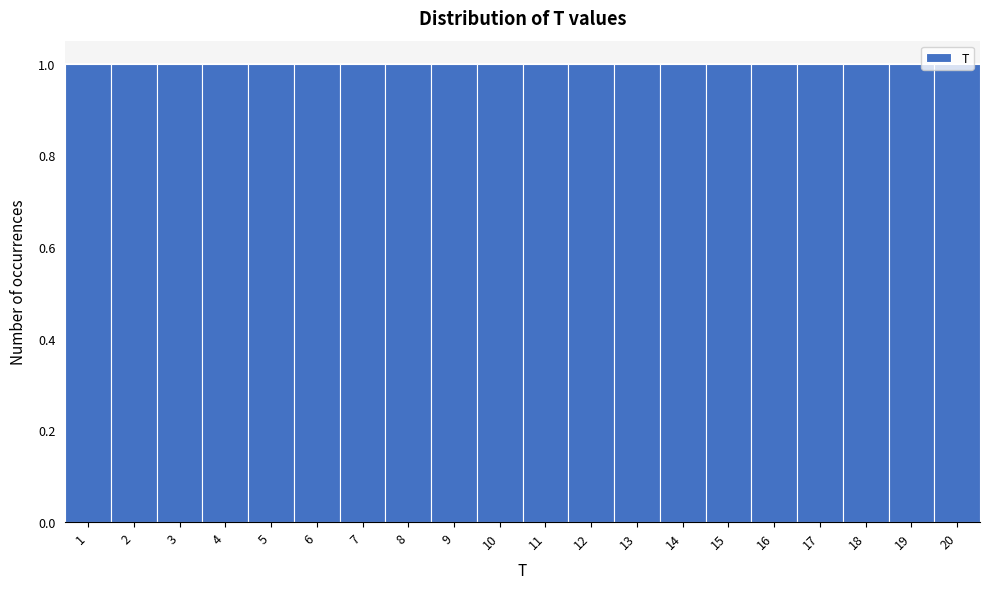

Reading left to right, transcribe this chart: for each bar, give the range it covers on the x-axis and its height. The values are not printed on the chart, so give them approximately, as read against the axis.

0.5 to 1.5: 1
1.5 to 2.5: 1
2.5 to 3.5: 1
3.5 to 4.5: 1
4.5 to 5.5: 1
5.5 to 6.5: 1
6.5 to 7.5: 1
7.5 to 8.5: 1
8.5 to 9.5: 1
9.5 to 10.5: 1
10.5 to 11.5: 1
11.5 to 12.5: 1
12.5 to 13.5: 1
13.5 to 14.5: 1
14.5 to 15.5: 1
15.5 to 16.5: 1
16.5 to 17.5: 1
17.5 to 18.5: 1
18.5 to 19.5: 1
19.5 to 20.5: 1